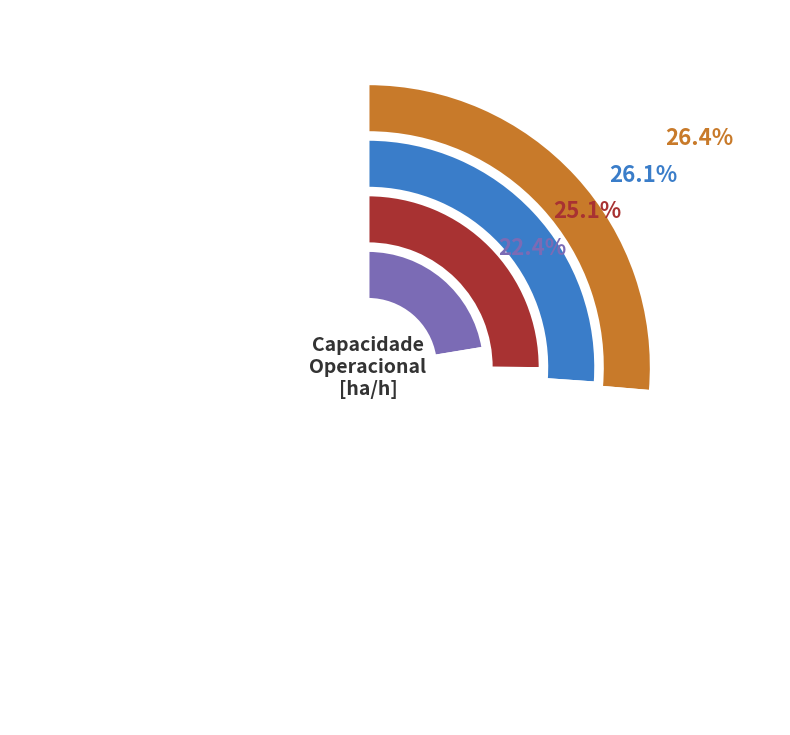

Rank the categories by value from highest to lowest.

3, 2, 1, 0